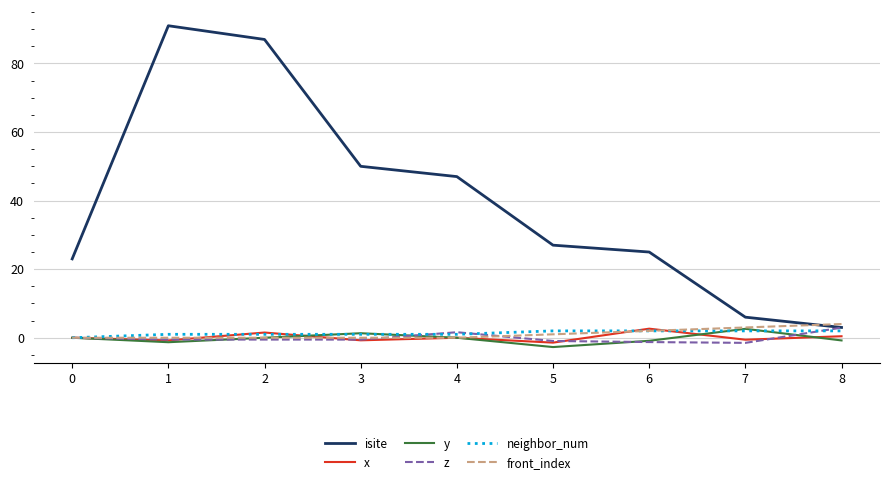

What is the smallest value displayed?

-2.7